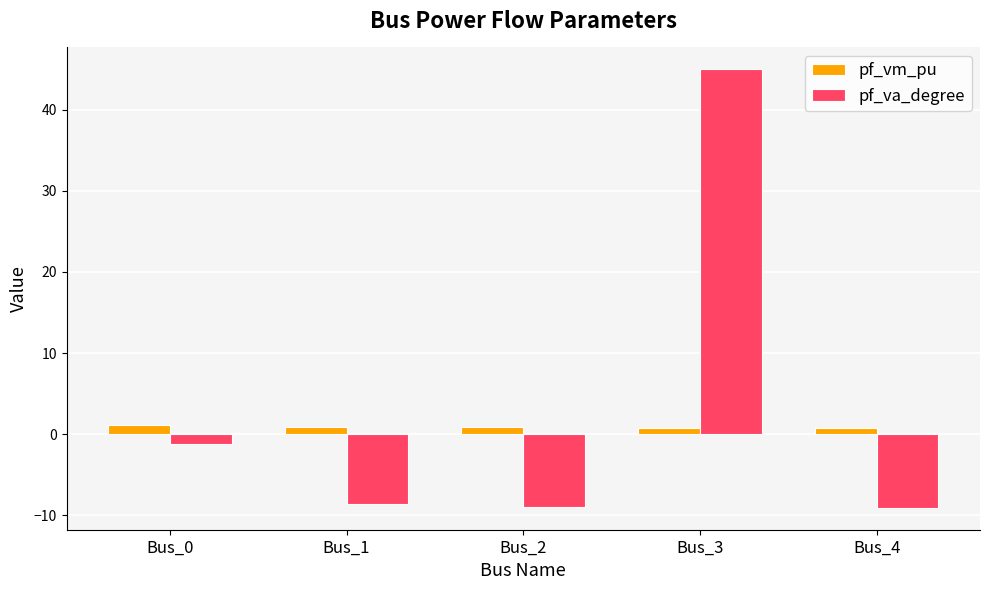

Which series has the largest total across all categories?

pf_va_degree